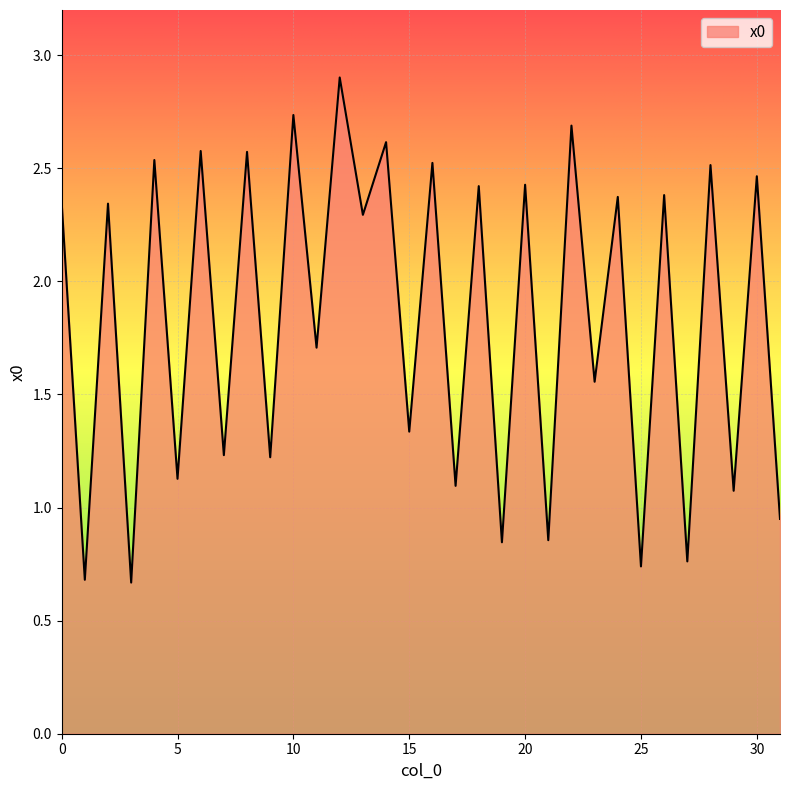

What is the difference between the maximum and minimum values?

2.2